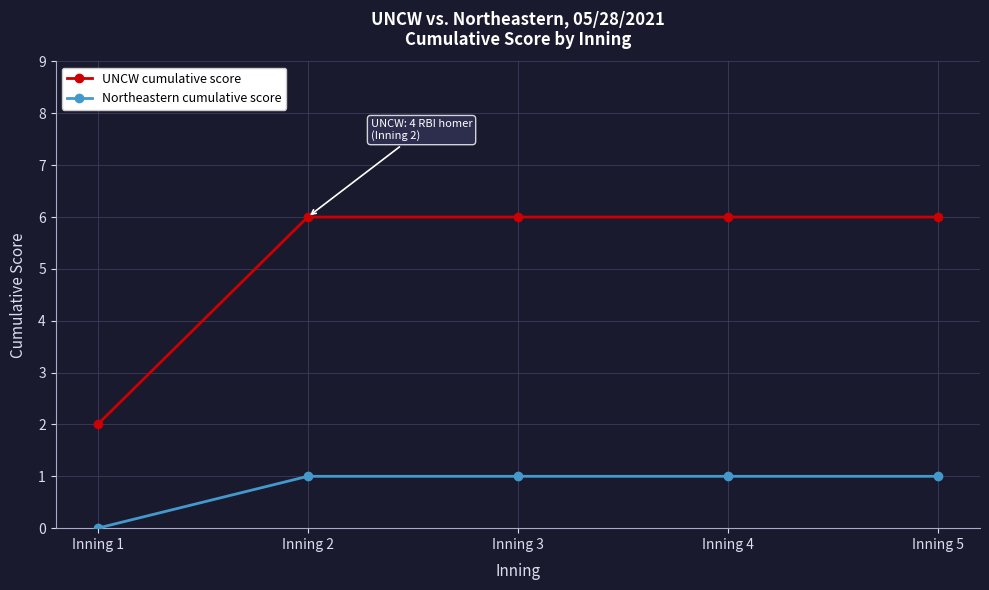

True or false: Northeastern cumulative score has a value of 0 at Inning 2.

False